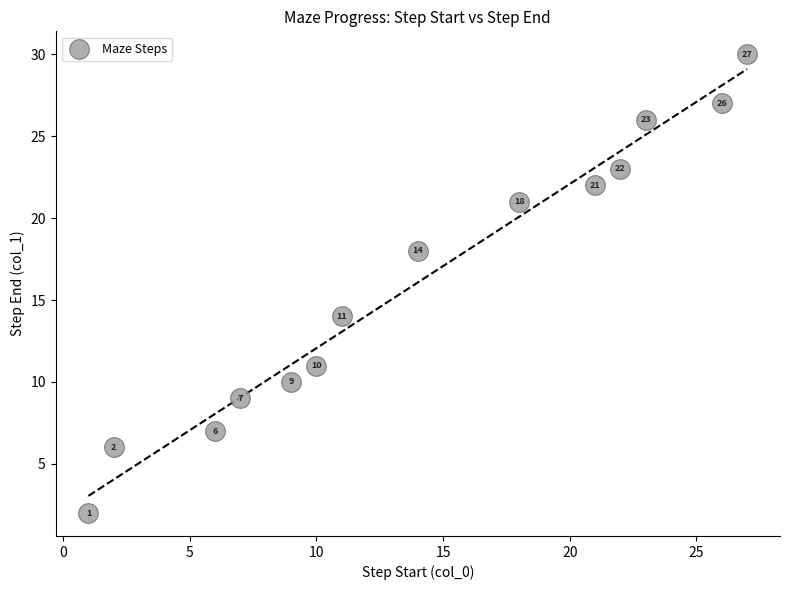

What Y value in the scatter plot is closest to 16?

14